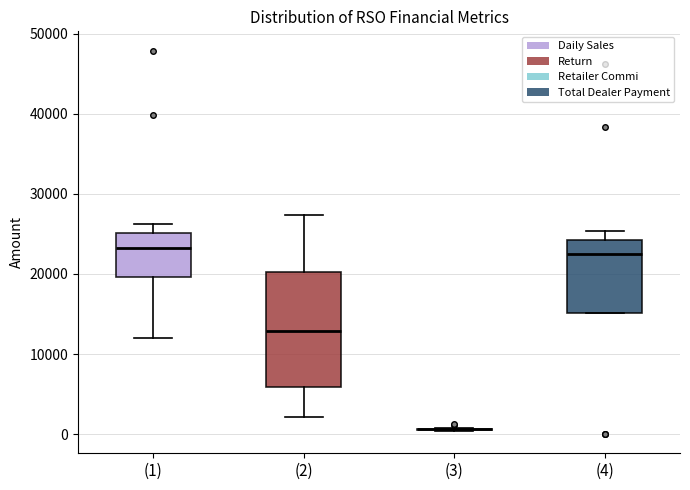

Reading left to right, read every box against the y-axis: the position of its median line, the range the box covers, and the ends of its whiskers. The values are not printed on the chart, so give them approximately, as read against the axis.

(1): median 23000, box 20000 to 25000, whiskers 12000 to 26000
(2): median 13000, box 6000 to 20000, whiskers 2000 to 27000
(3): box collapsed to a line at 1000, whiskers 0 to 1000
(4): median 22000, box 15000 to 24000, whiskers 15000 to 25000